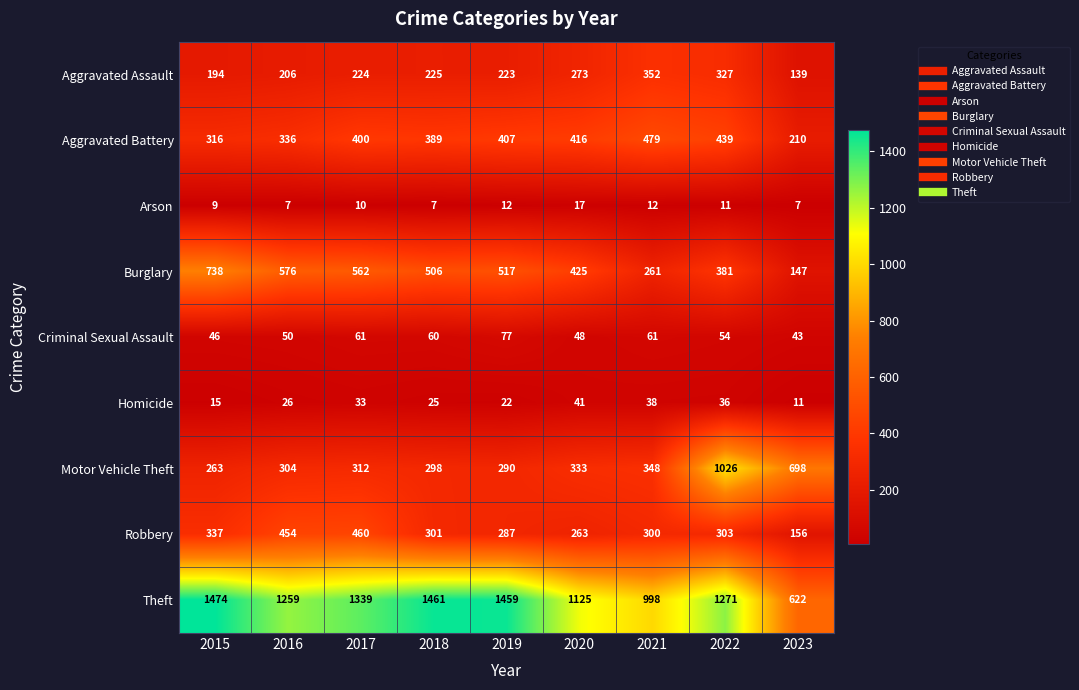

What is the difference between the Burglary values at 2015 and 2023?

591